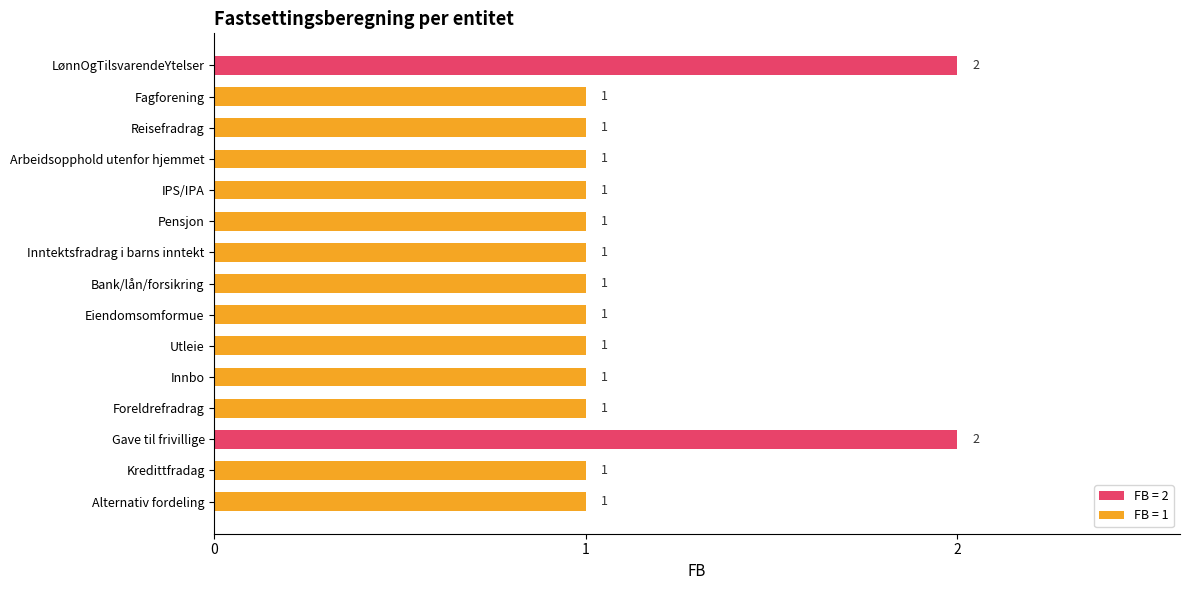

How many values are between 1 and 2?

15